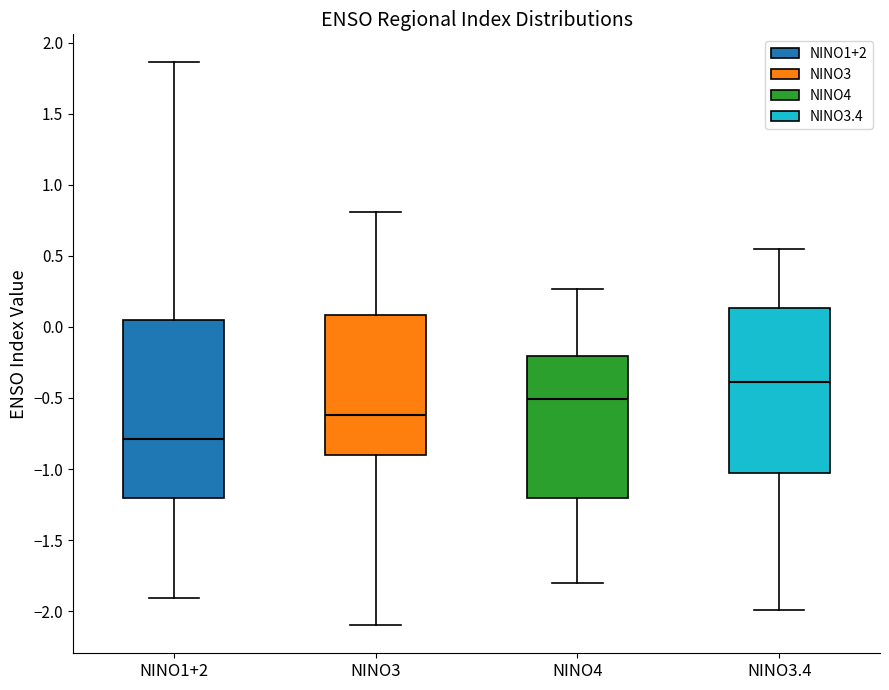

Which box's median line is the highest?

NINO3.4